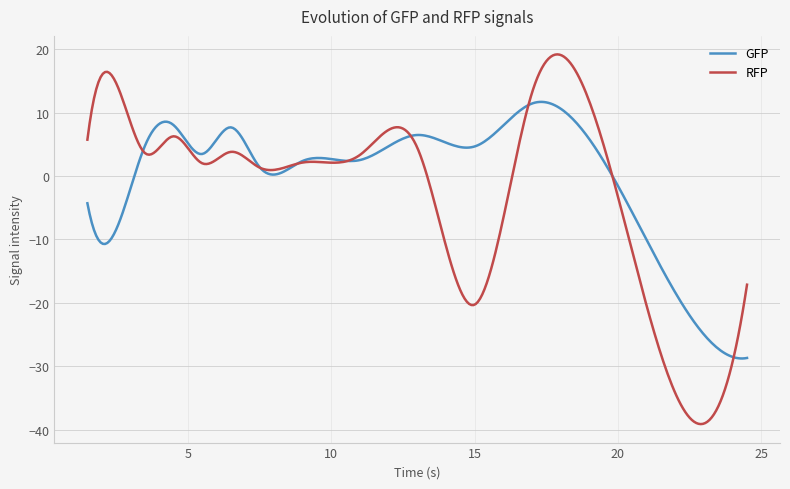

What is the minimum value shown in the chart?

-39.1